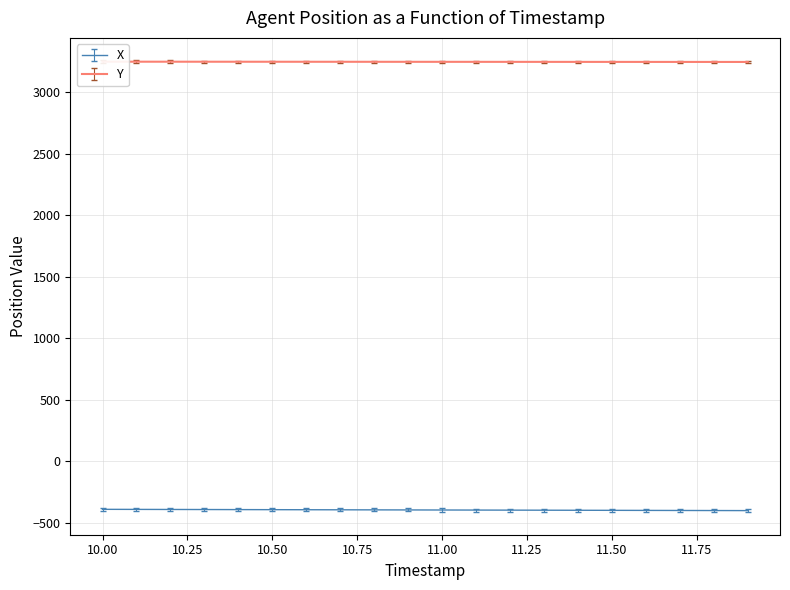

At how many categories does at least one series exceed 2146?

20